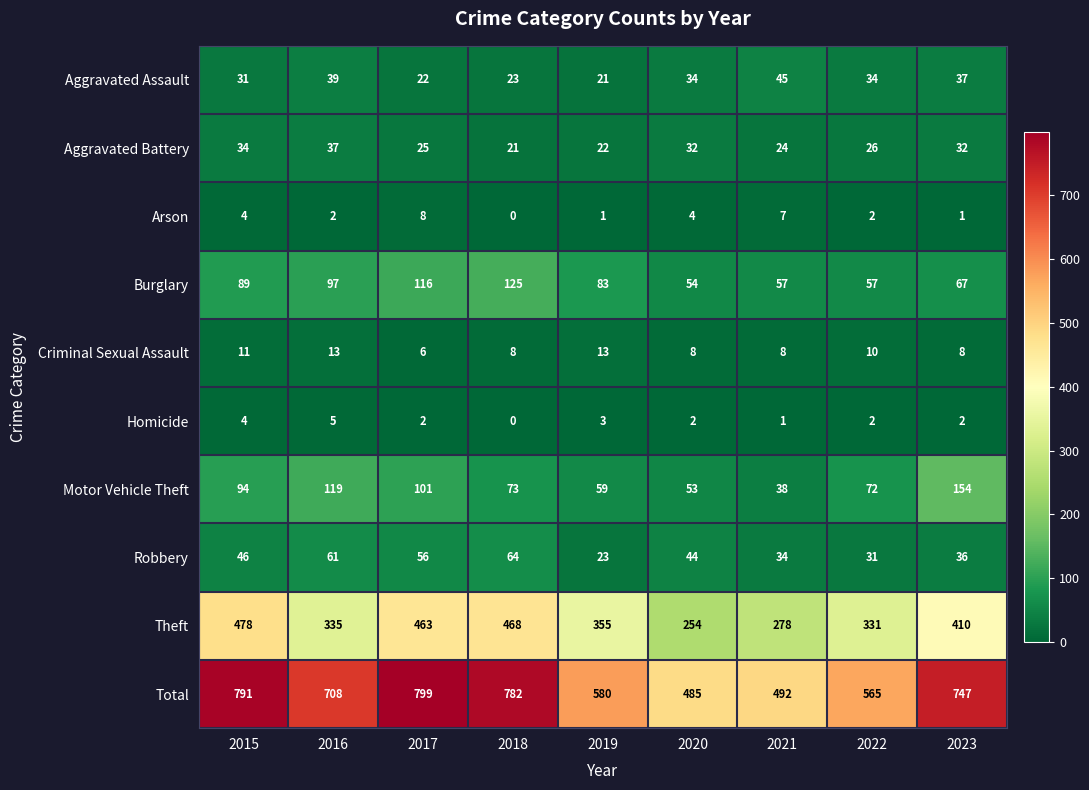

List the series in order of their peak value, lowest first.

Homicide, Arson, Criminal Sexual Assault, Aggravated Battery, Aggravated Assault, Robbery, Burglary, Motor Vehicle Theft, Theft, Total